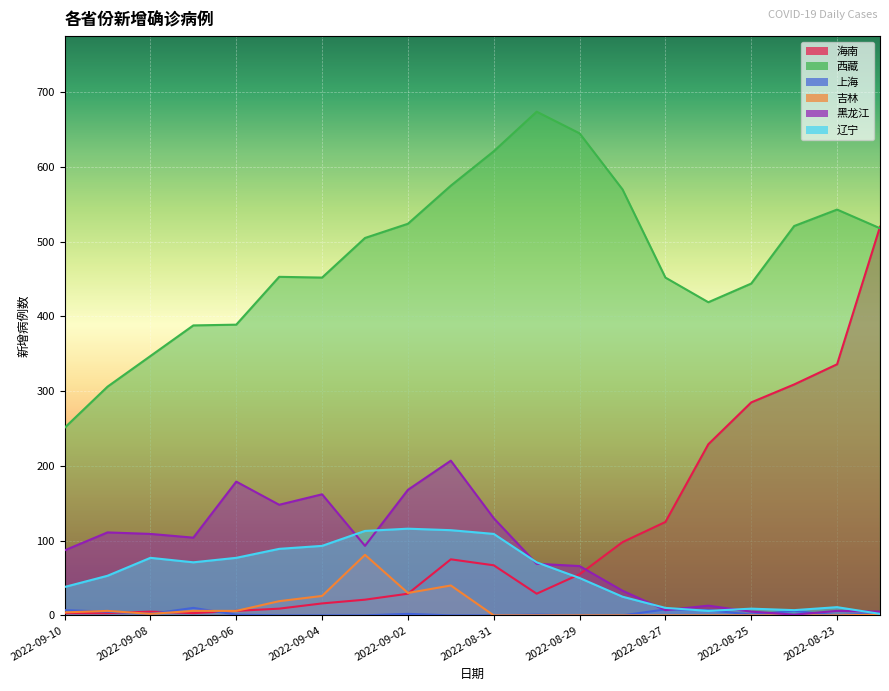

What is the sum of the 上海 values at 2022-09-02 and 2022-08-22?

5